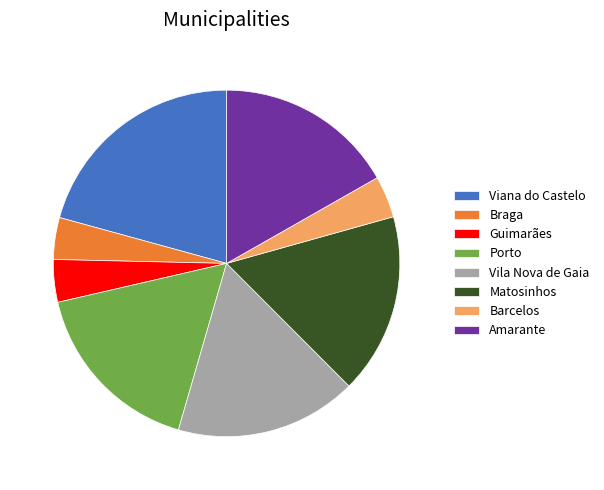

Approximately how many times larger is the value at Viana do Castelo compared to Braga?

5.3